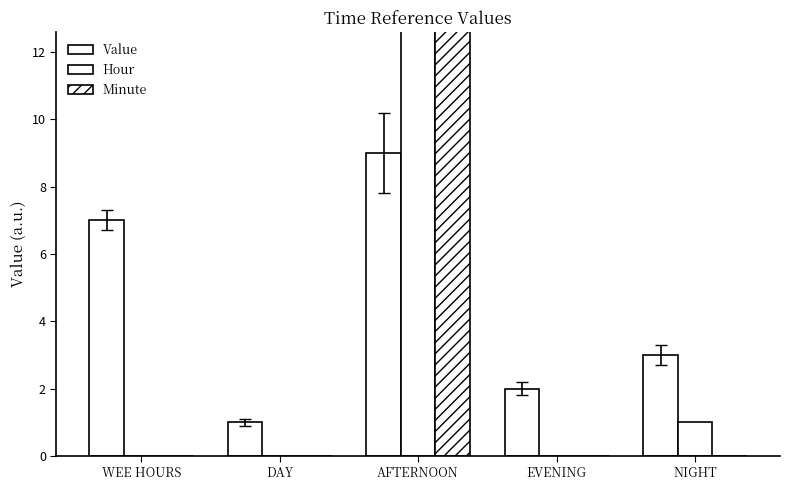

Which category has the lowest value in the Value series?

DAY